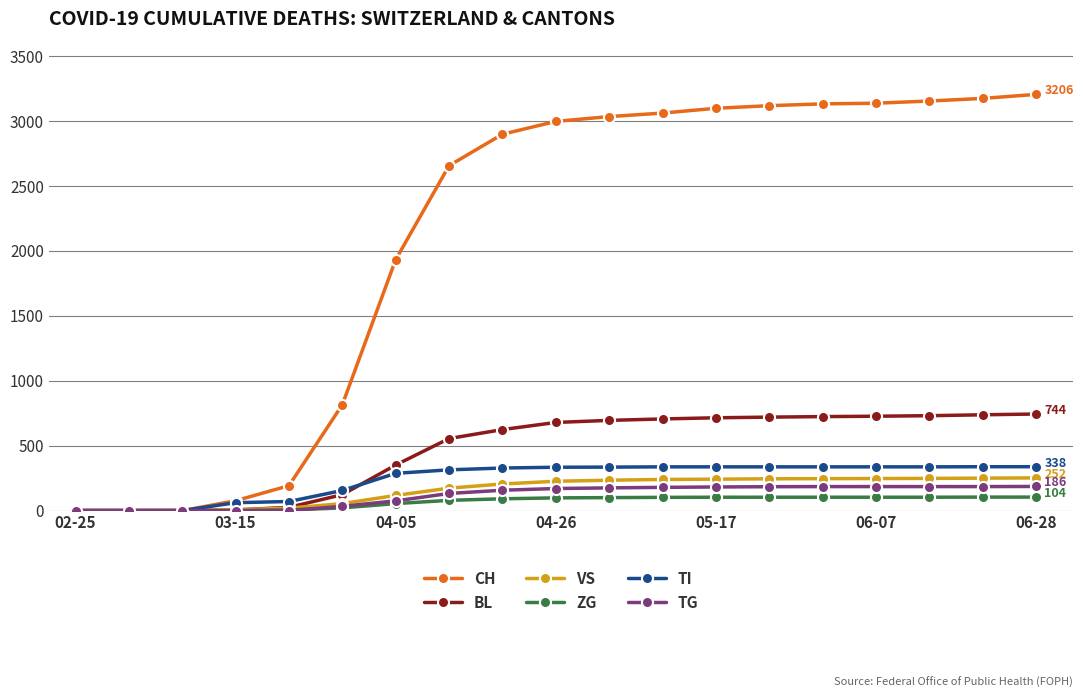

What are all the series names shown in the legend?

CH, BL, VS, ZG, TI, TG